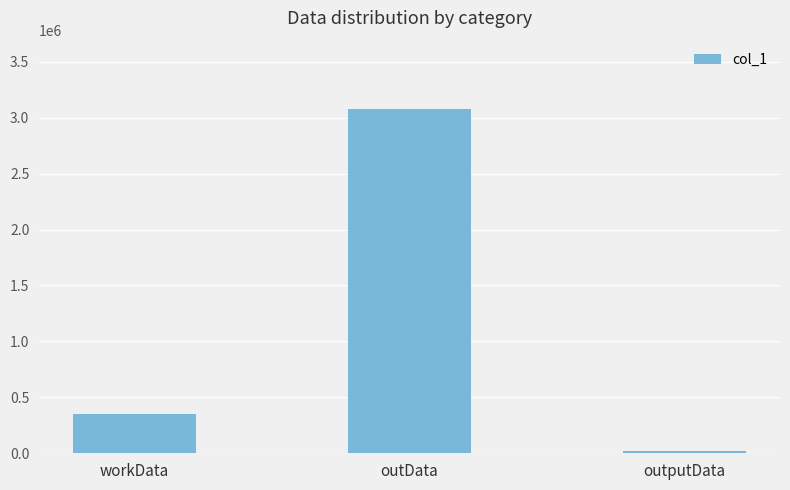

What is the difference between the maximum and minimum values?

3056336